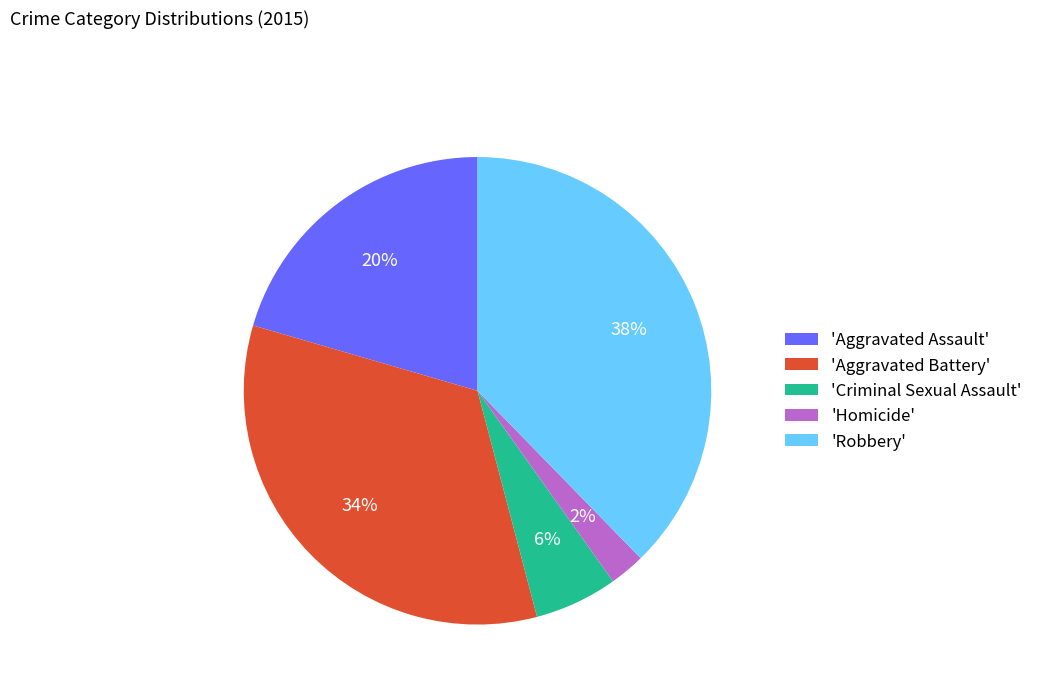

What is the smallest slice in the pie chart?

'Homicide'